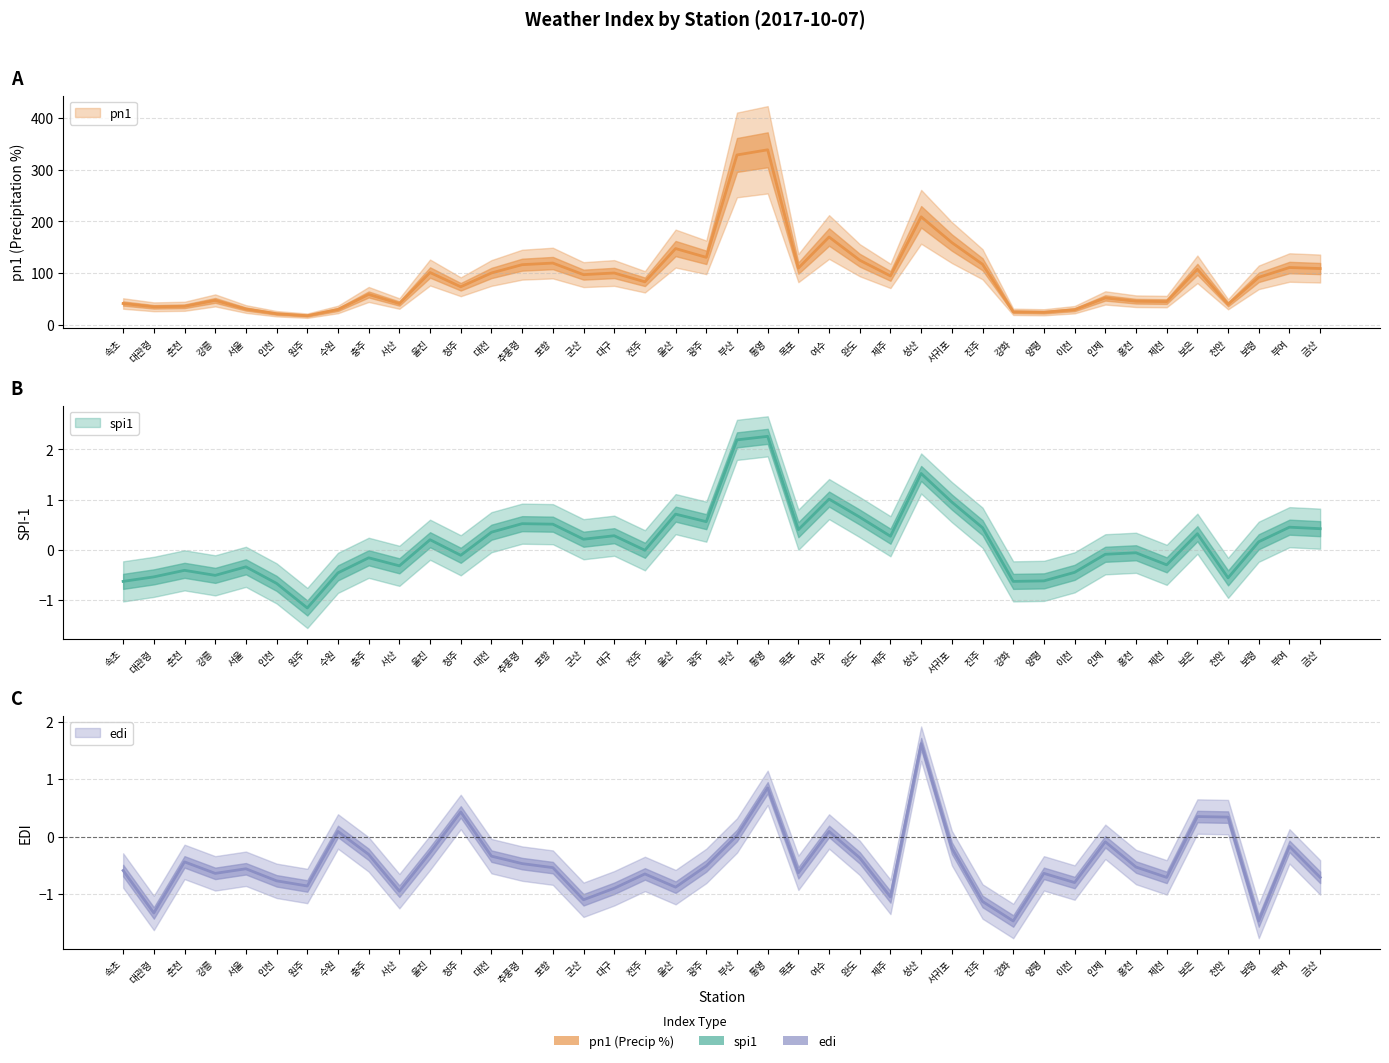

What is the difference between the maximum and second lowest values in the edi series?

3.1